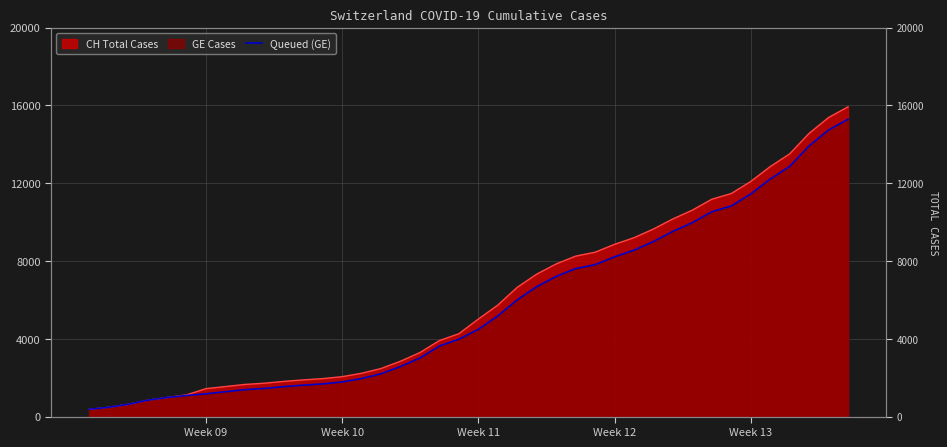

True or false: there are more than 2 points higher than both neighbors.

False